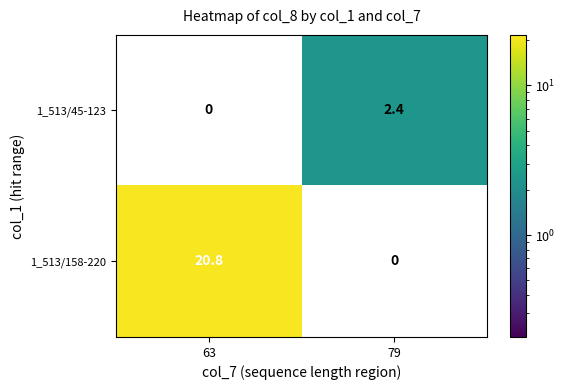

What is the sum of the 1_513/45-123 values at 63 and 79?

2.4